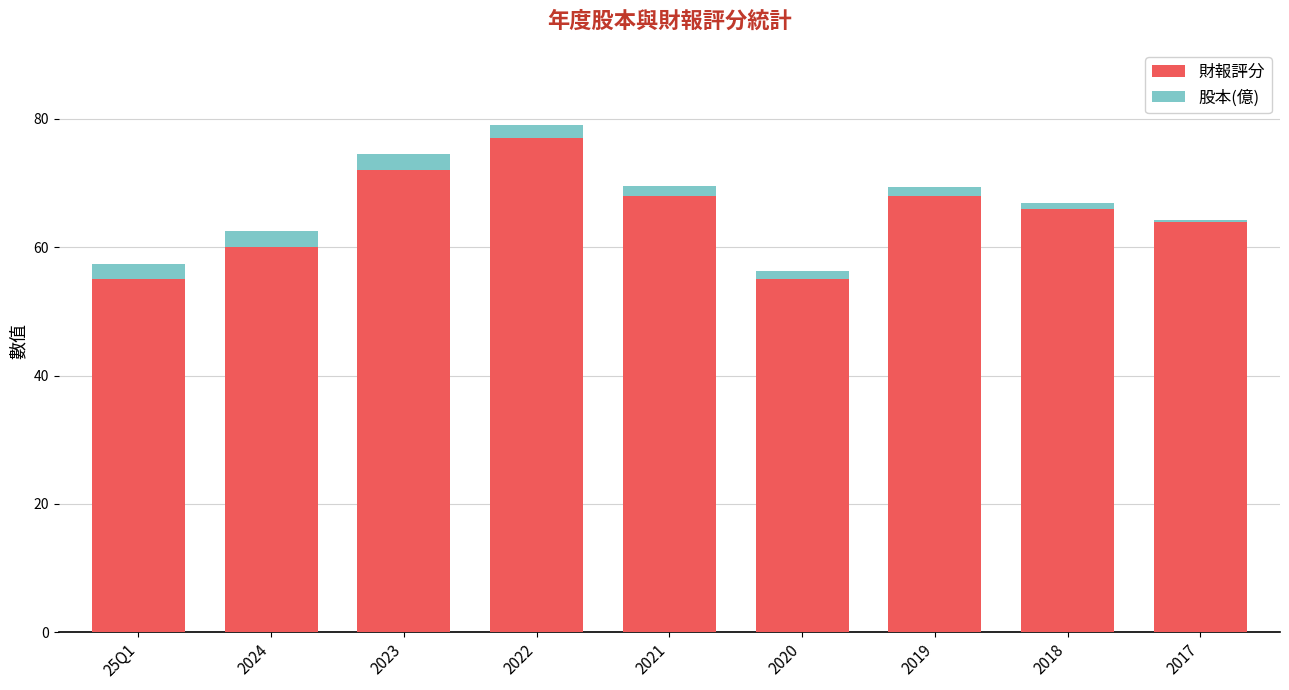

How many data points in 財報評分 are less than 66?

4